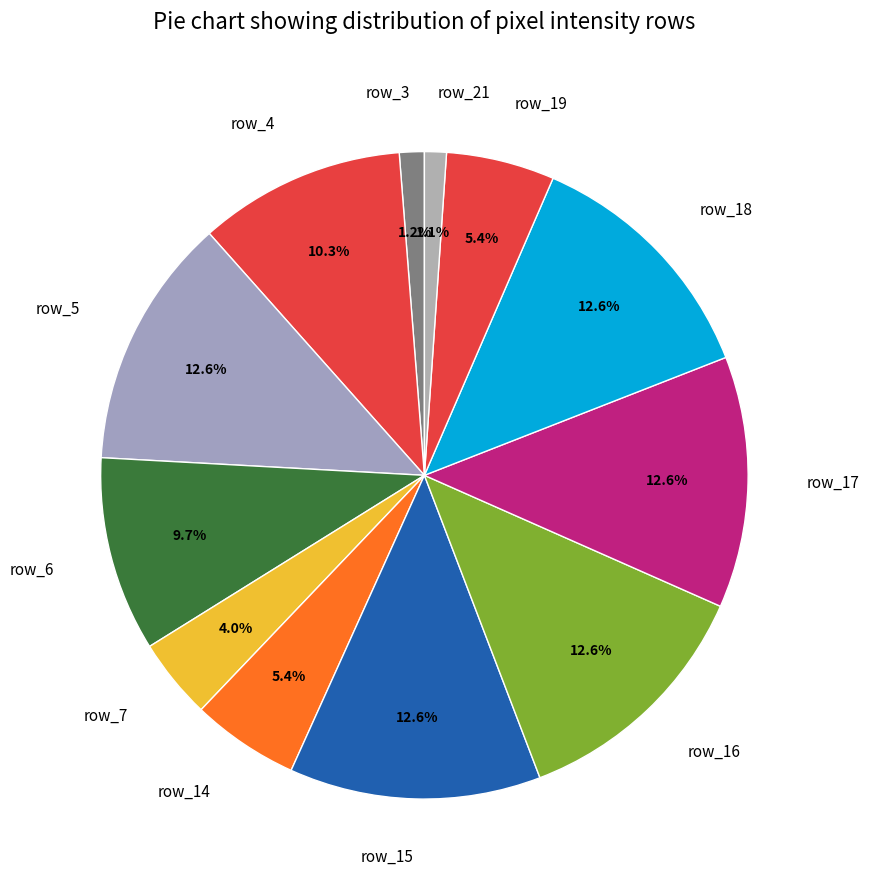

Approximately how many times larger is the value at row_17 compared to row_4?

1.2